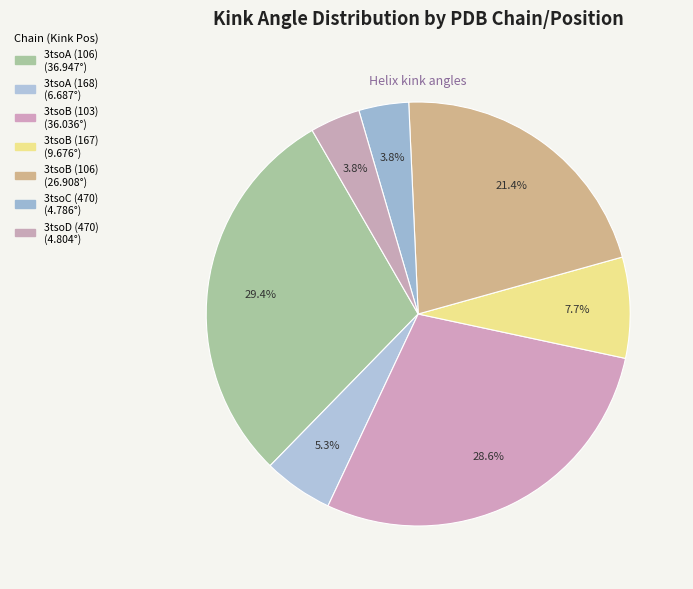

How many segments does this pie chart have?

7